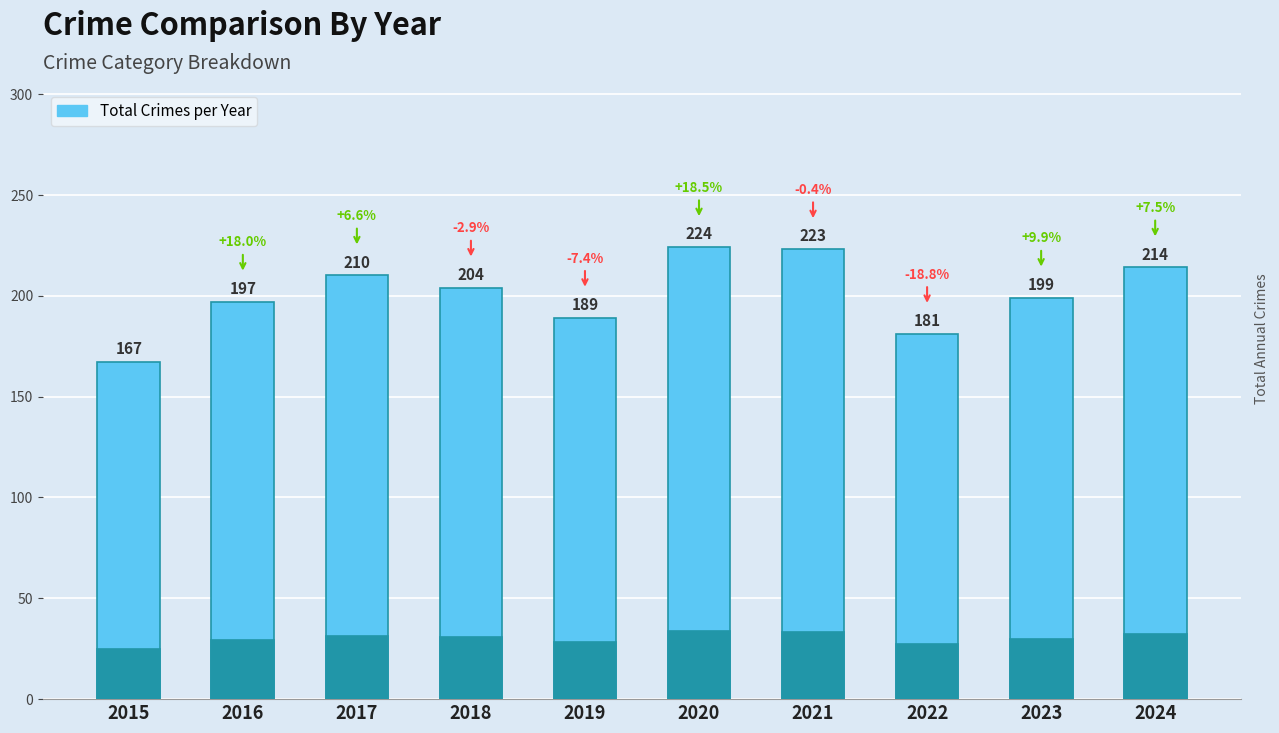

Rank the categories by value from highest to lowest.

2020, 2021, 2024, 2017, 2018, 2023, 2016, 2019, 2022, 2015